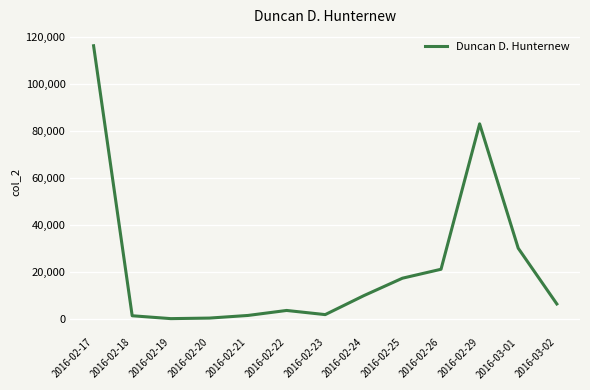

What is the sum of the values at 2016-02-23 and 2016-02-17?

118232